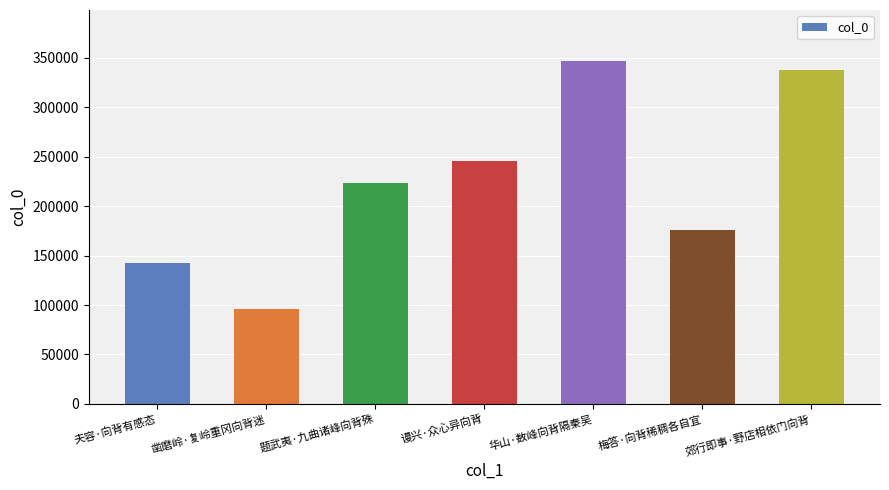

List the labels in order of value, largest first.

华山·数峰向背隔秦吴, 郊行即事·野店相依门向背, 谩兴·众心异向背, 题武夷·九曲诸峰向背殊, 梅答·向背稀稠各自宜, 夫容·向背有感态, 凿磨岭·复岭重冈向背迷